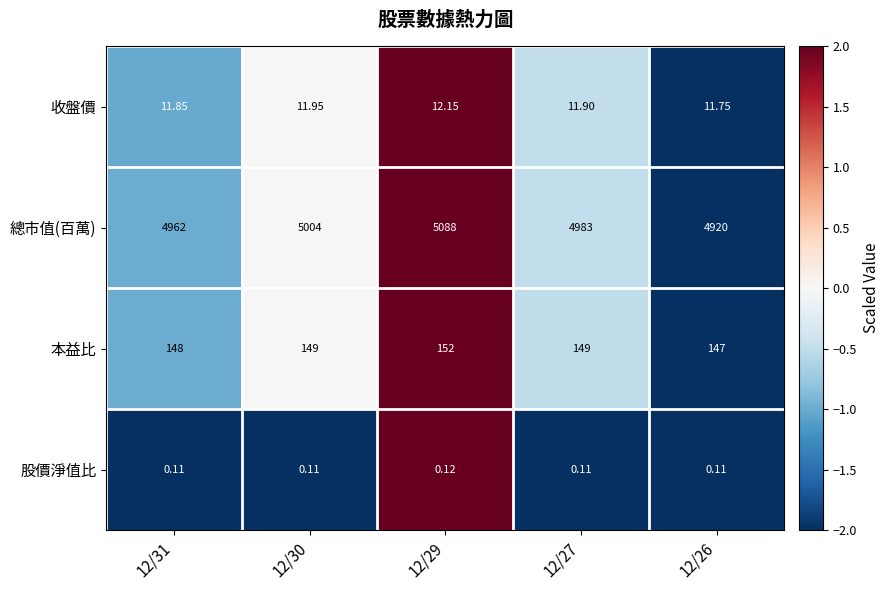

At 12/29, list the series in order from largest to smallest.

總市值(百萬), 本益比, 收盤價, 股價淨值比